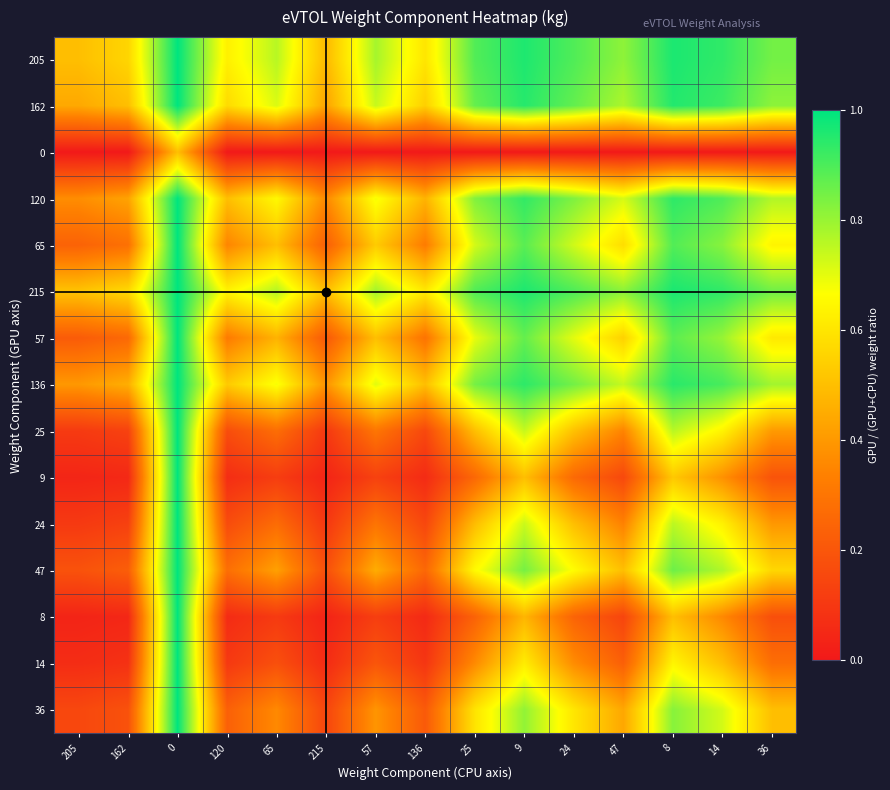

How many distinct data groups are displayed?

15